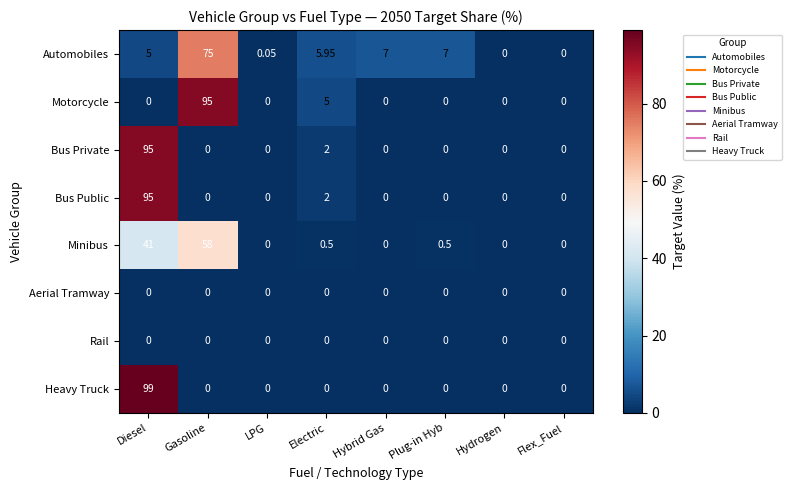

Which series has the widest spread of values?

Heavy Truck